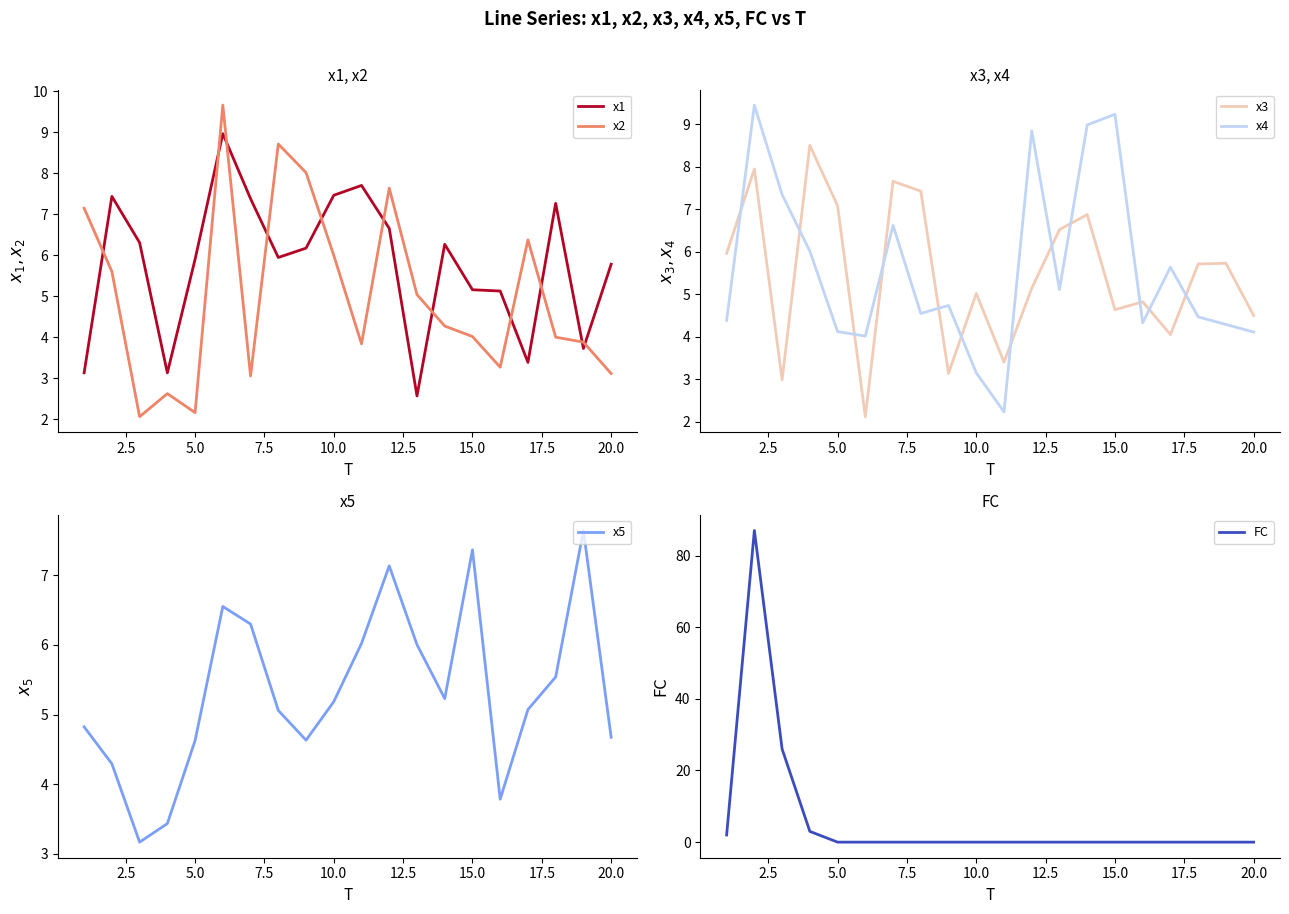

True or false: x1 and x2 intersect in this chart.

True